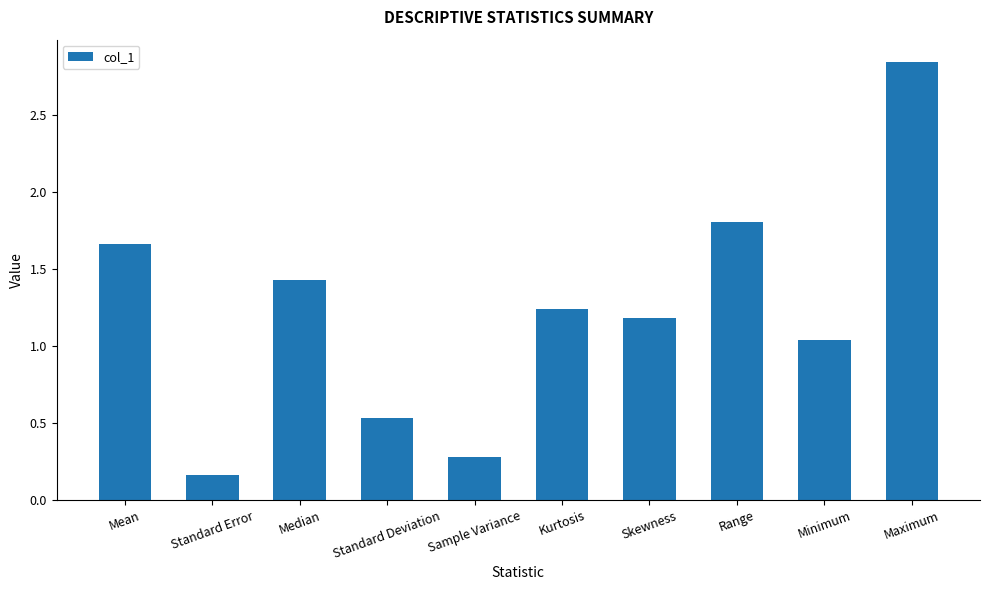

What position from the right is Kurtosis?

5